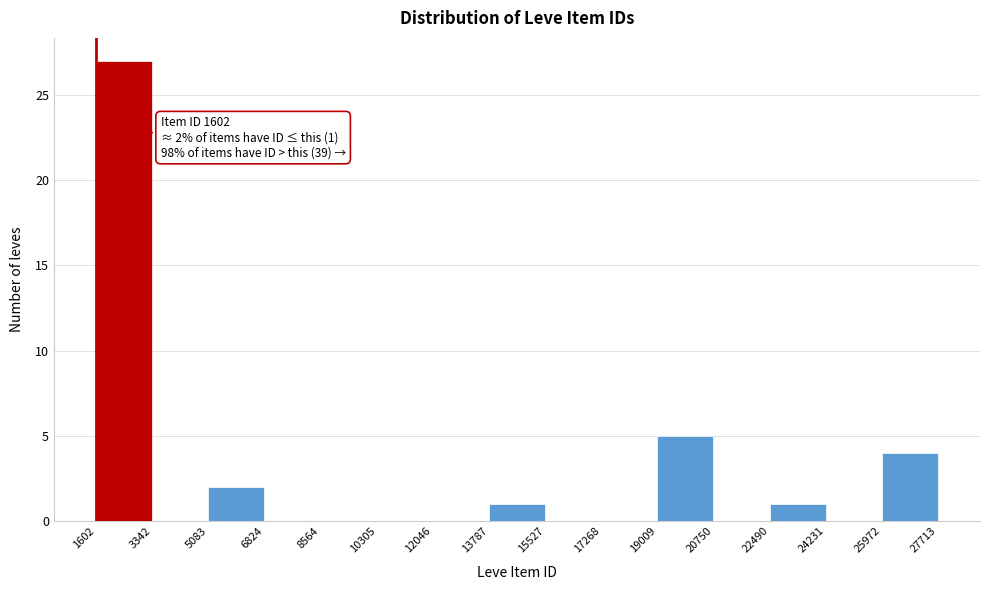

Over which range of the x-axis is the bar tallest?

1602 to 3342